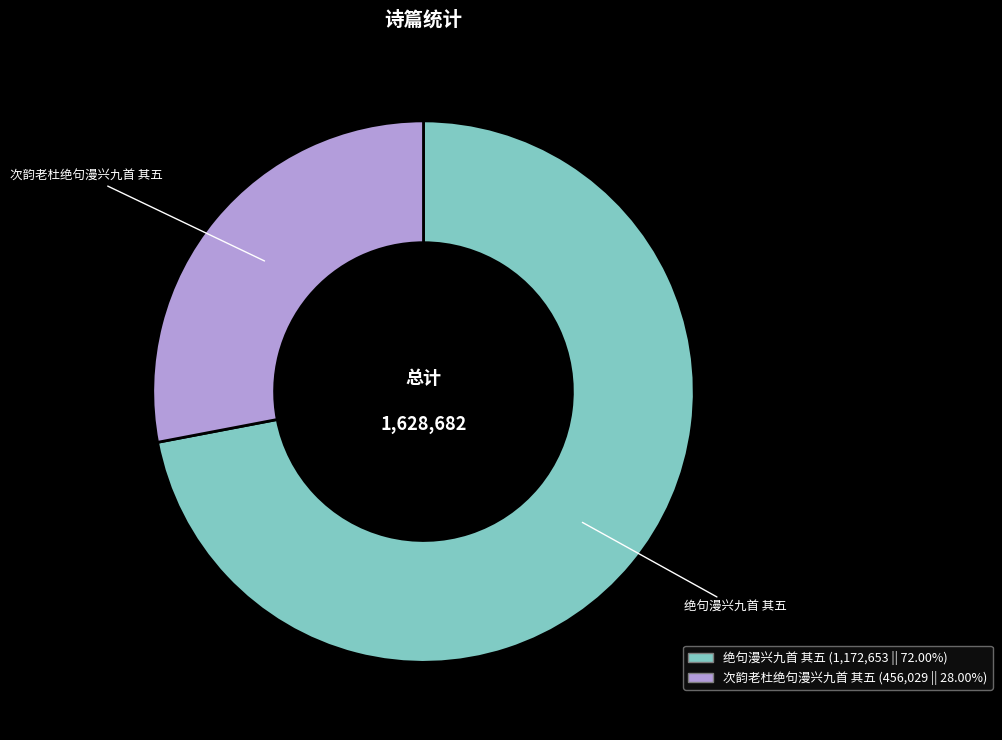

Combined, do 绝句漫兴九首 其五 and 次韵老杜绝句漫兴九首 其五 account for over 50%?

Yes